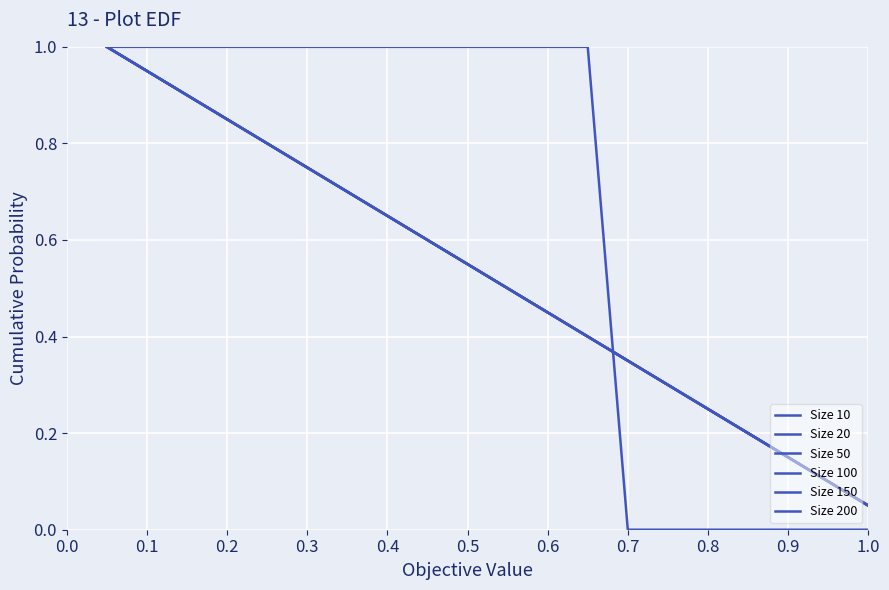

Between 0.5 and 14, which series saw the biggest shift?

Size 10